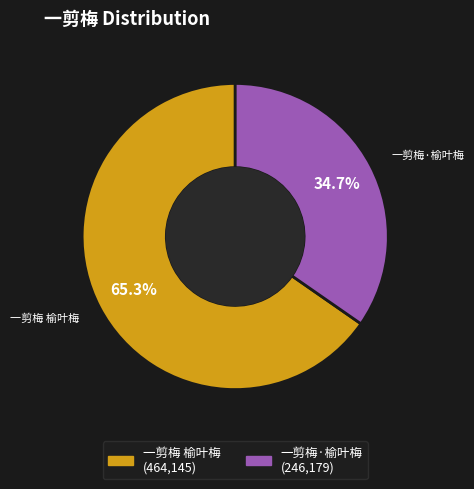

To the nearest percent, what is the average slice percentage?

50%